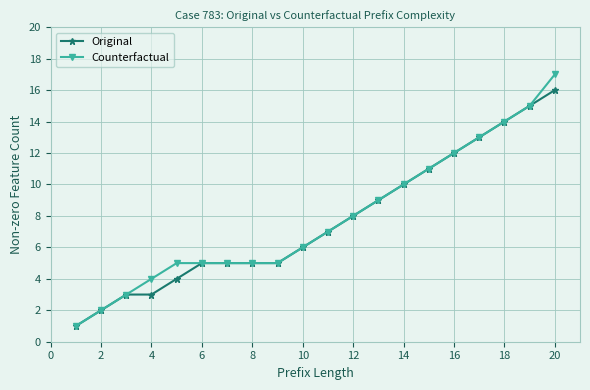

Rank the series by their maximum value, from highest to lowest.

Counterfactual, Original